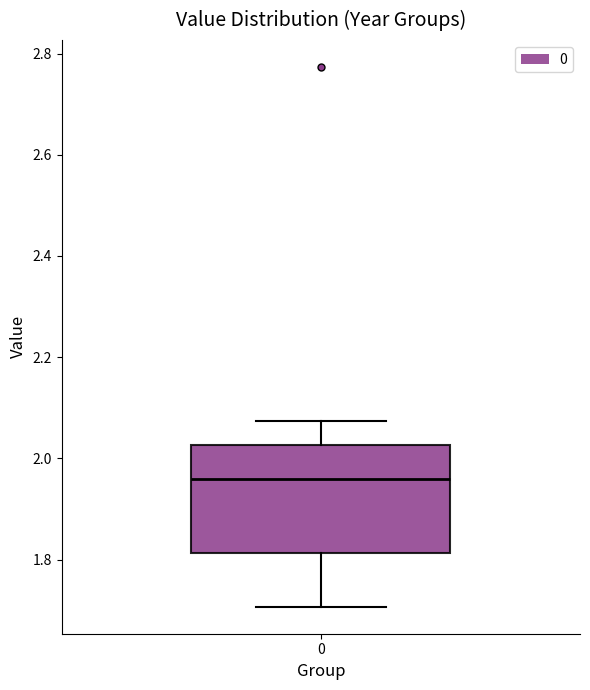

Read this box plot against the y-axis: the position of the median line, the range covered by the box, and the ends of both whiskers. The values are not printed on the chart, so give them approximately, as read against the axis.

median 1.96, box 1.82 to 2.02, whiskers 1.70 to 2.08